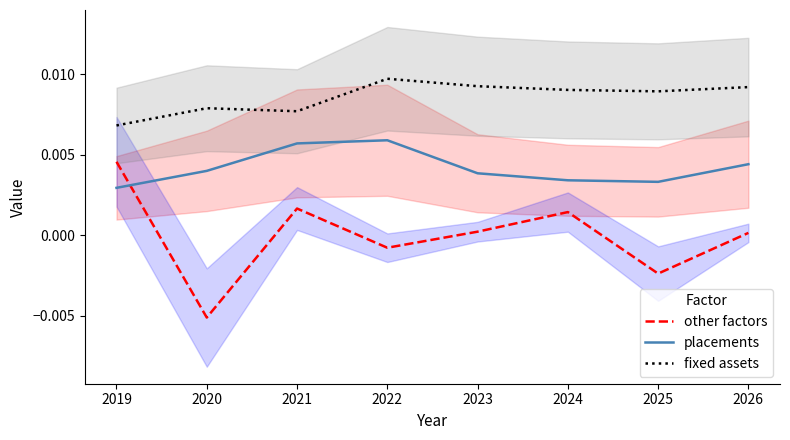

Which series ends up on top after the final intersection of other factors and placements?

placements